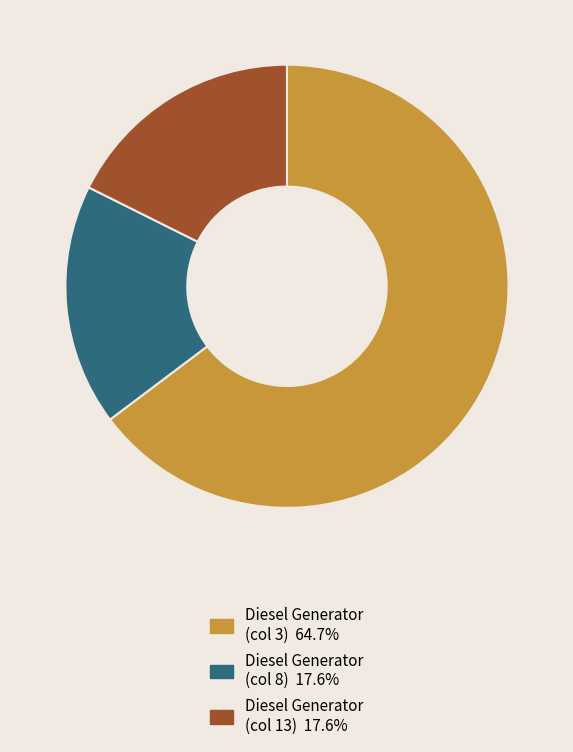

Does any single category account for the majority?

Yes